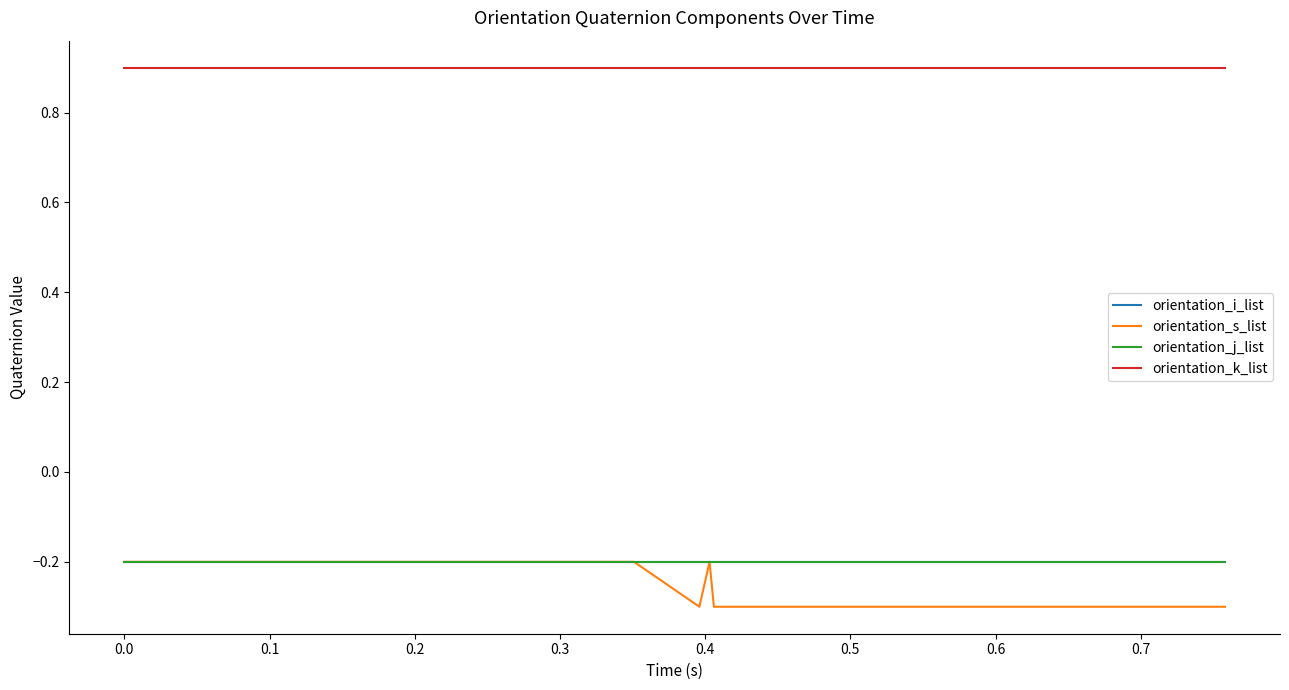

True or false: orientation_j_list and orientation_k_list cross at least once.

False